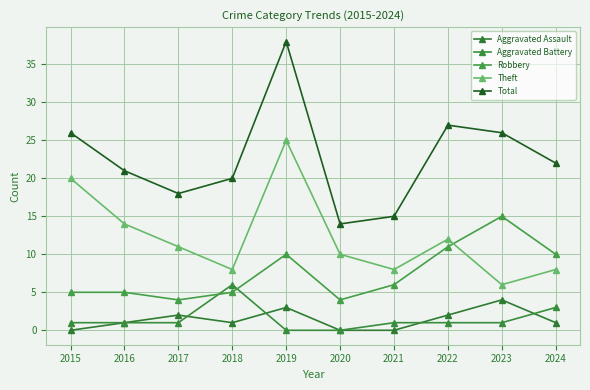

List the labels in order of Aggravated Battery value, smallest first.

2019, 2020, 2015, 2016, 2017, 2021, 2022, 2023, 2024, 2018